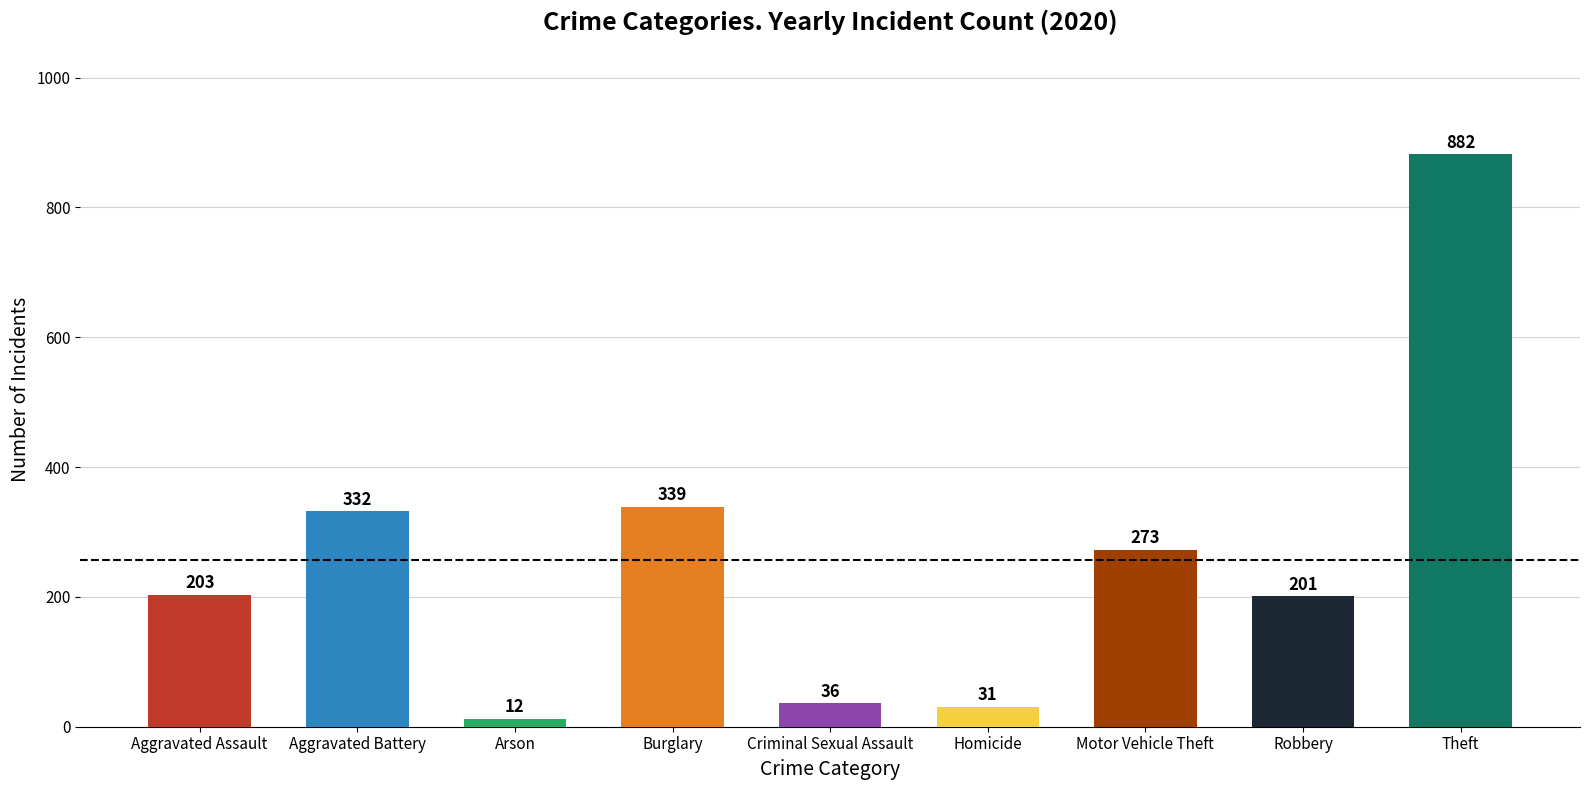

How many bars are there in total?

9